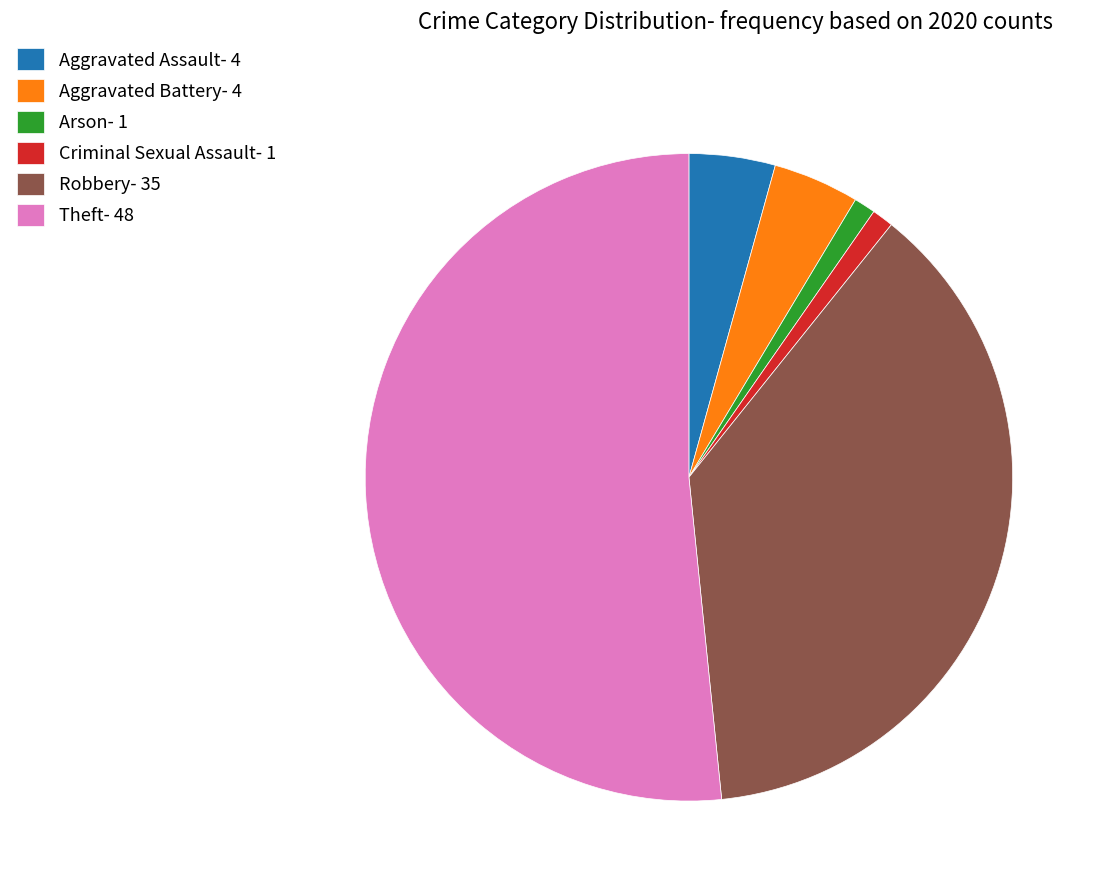

Is it true that Criminal Sexual Assault- 1 is 11% of the pie?

False